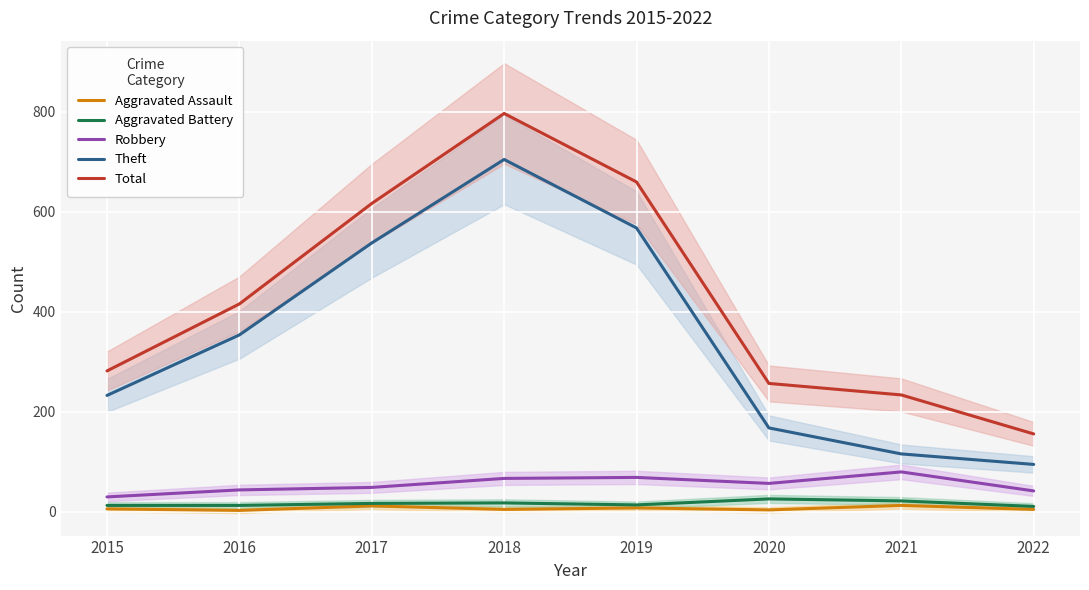

How many lines are shown in the chart?

5